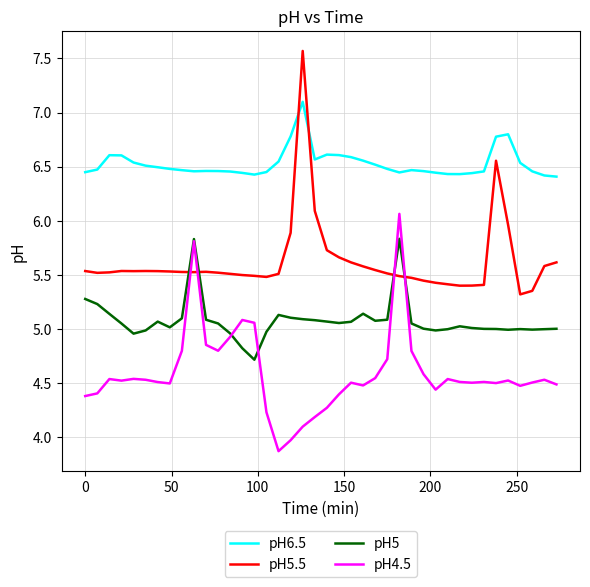

Is this an area chart (filled region under the line)?

No